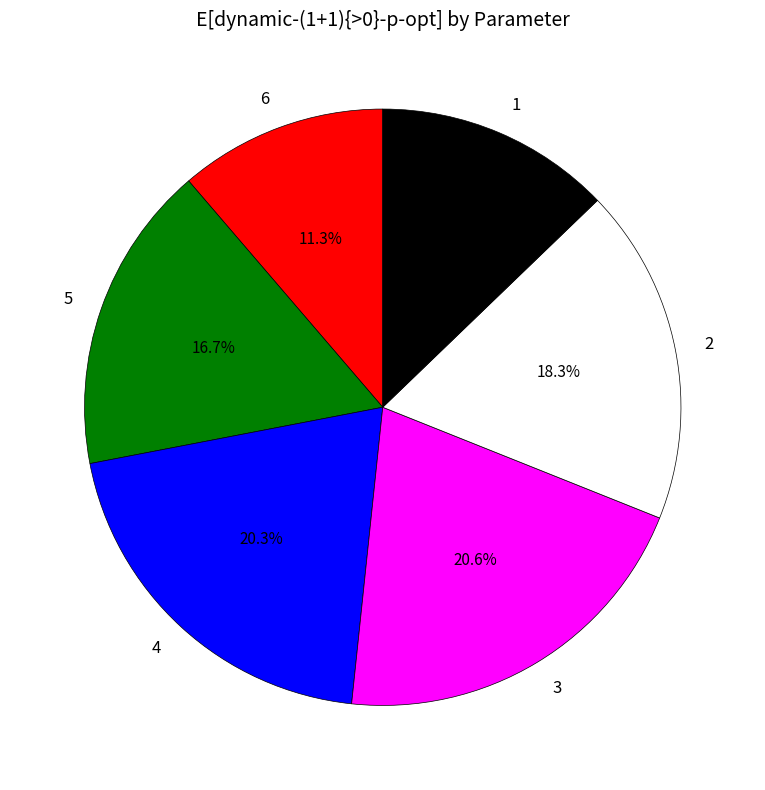

Does 2 represent more than half of the total?

No